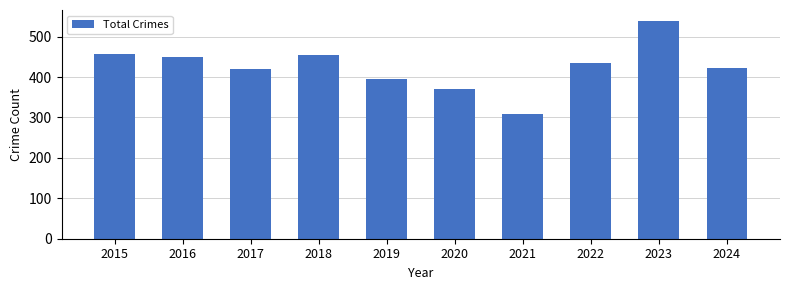

What is the difference between the maximum and minimum values?

231